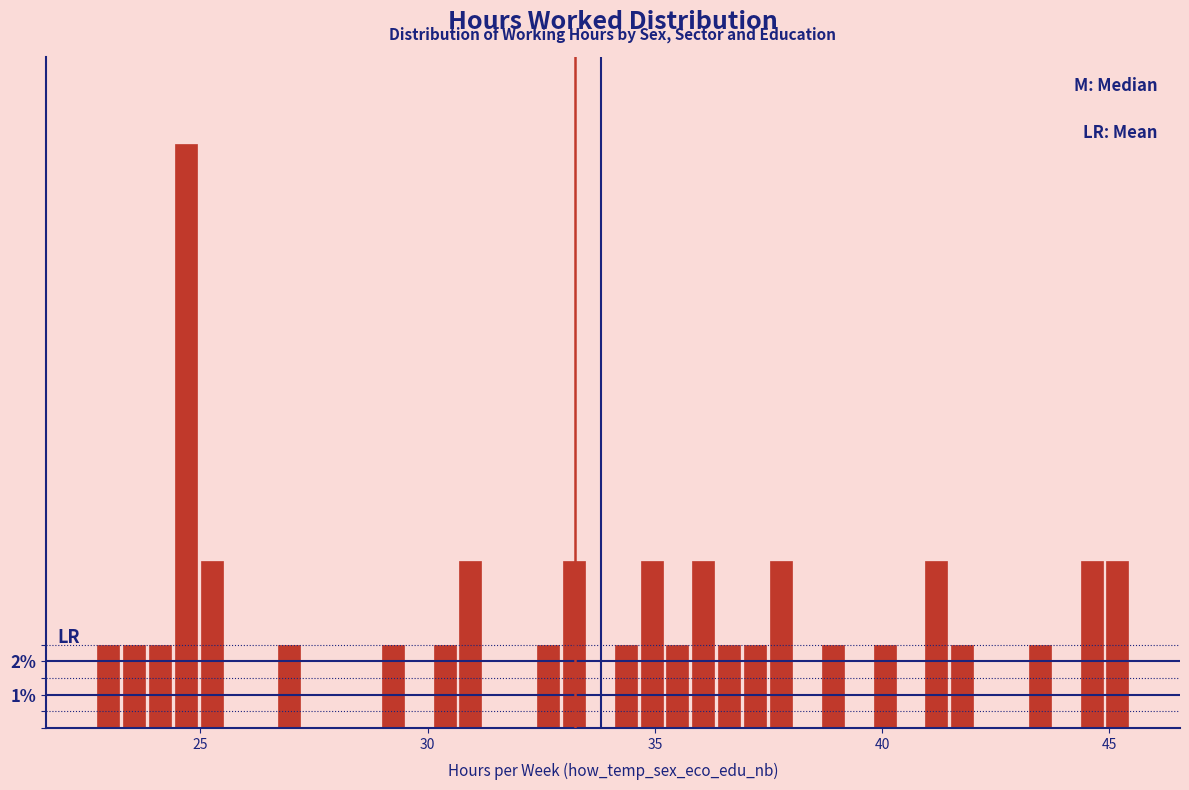

Read against the x-axis, roughly where is the centre of the tallest bar?

24.5